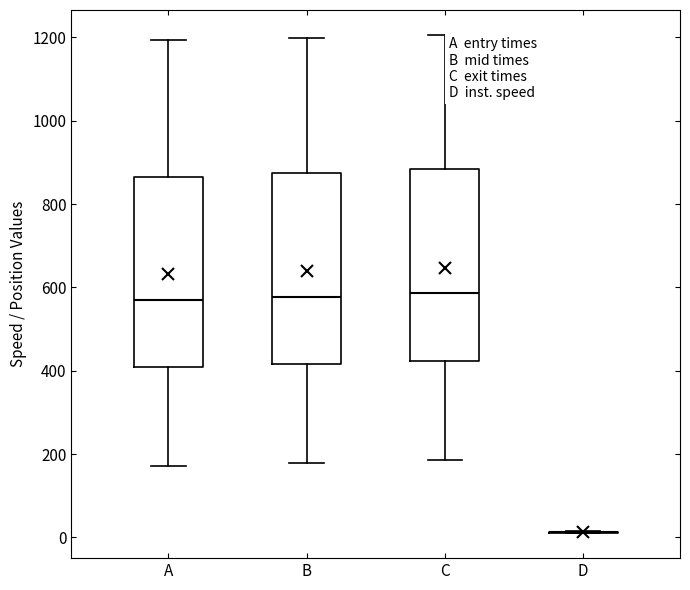

Reading left to right, transcribe this box plot: for each box, give where its median line is, the range the box spans, and where its two whiskers end, as read against the y-axis. The values are not printed on the chart, so give them approximately, as read against the axis.

A: median 560, box 400 to 860, whiskers 180 to 1200
B: median 580, box 420 to 880, whiskers 180 to 1200
C: median 580, box 420 to 880, whiskers 180 to 1200
D: box collapsed to a line at 20, whiskers 20 to 20